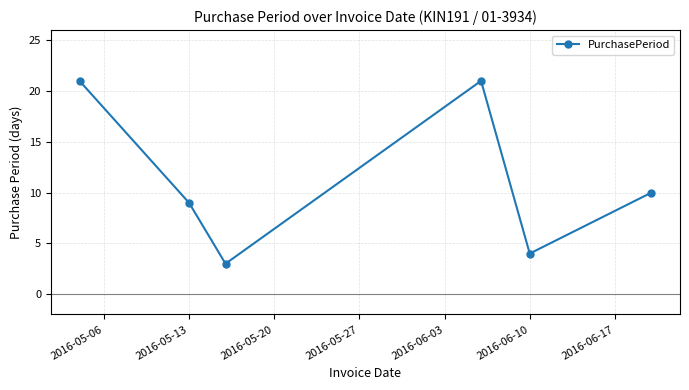

How many values are below 10?

3